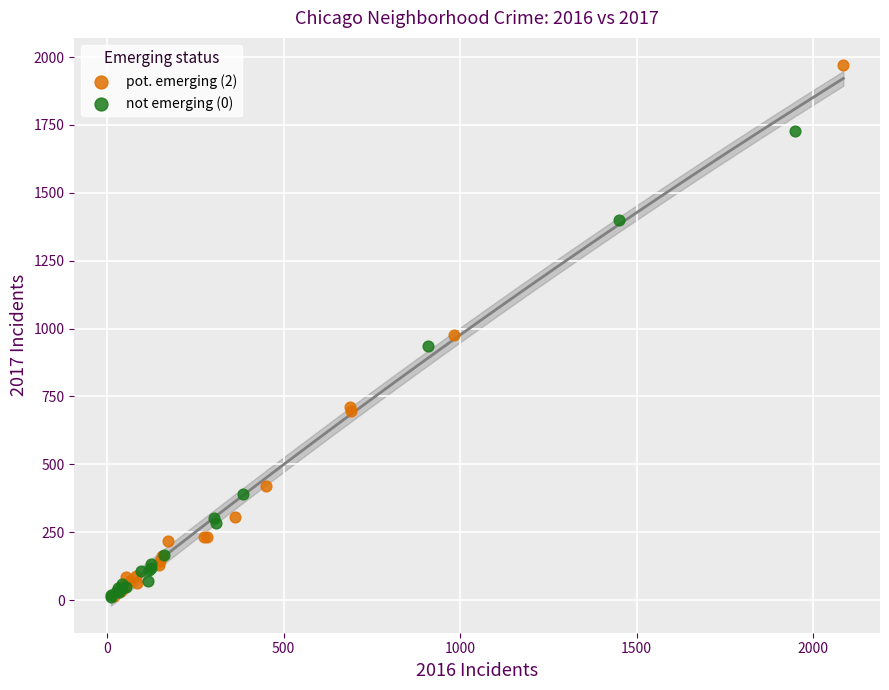

Which series has the widest spread of Y values?

pot. emerging (2)